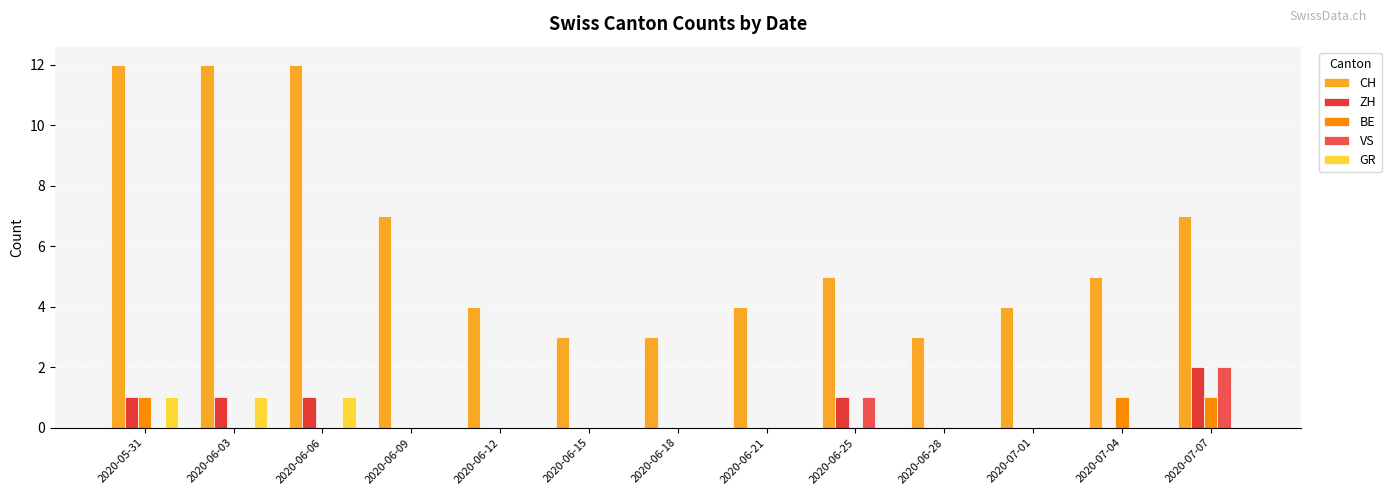

How many categories are shown in the chart?

13